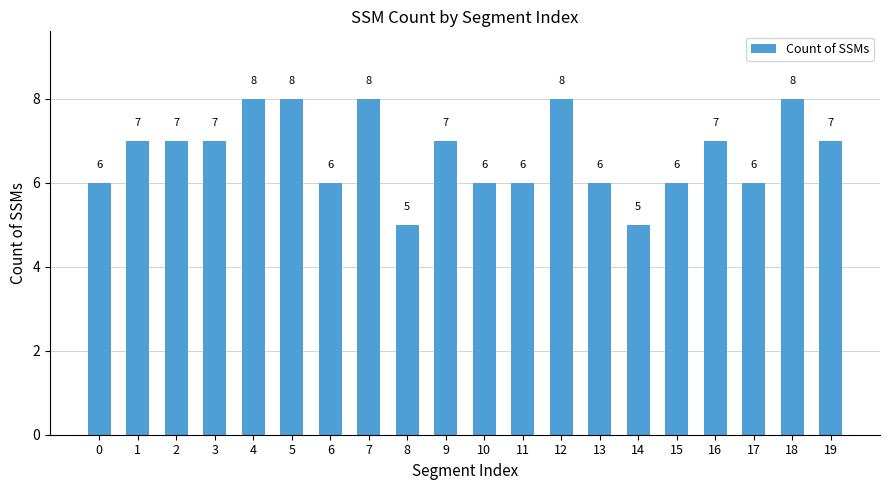

What is the ratio of the value at 0 to the value at 13?

1.0